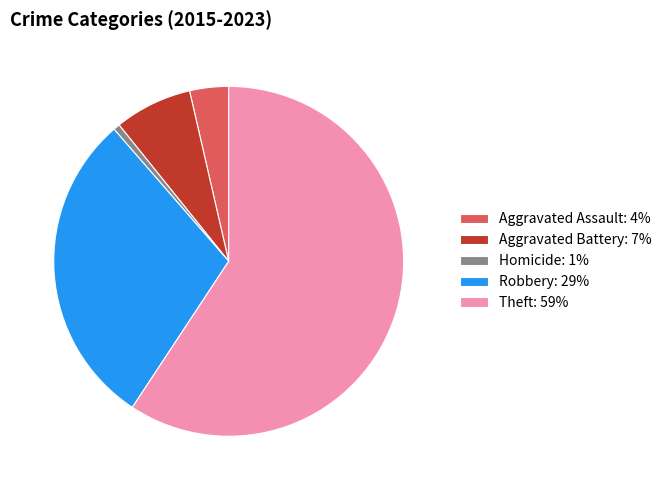

The Aggravated Assault: 4% slice represents 4% of the pie. True or false?

True